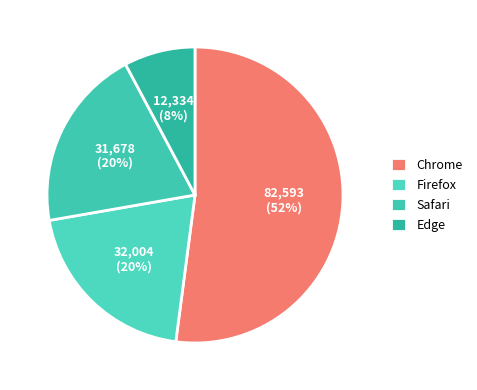

Do Safari and Firefox together represent more than half of the pie?

No